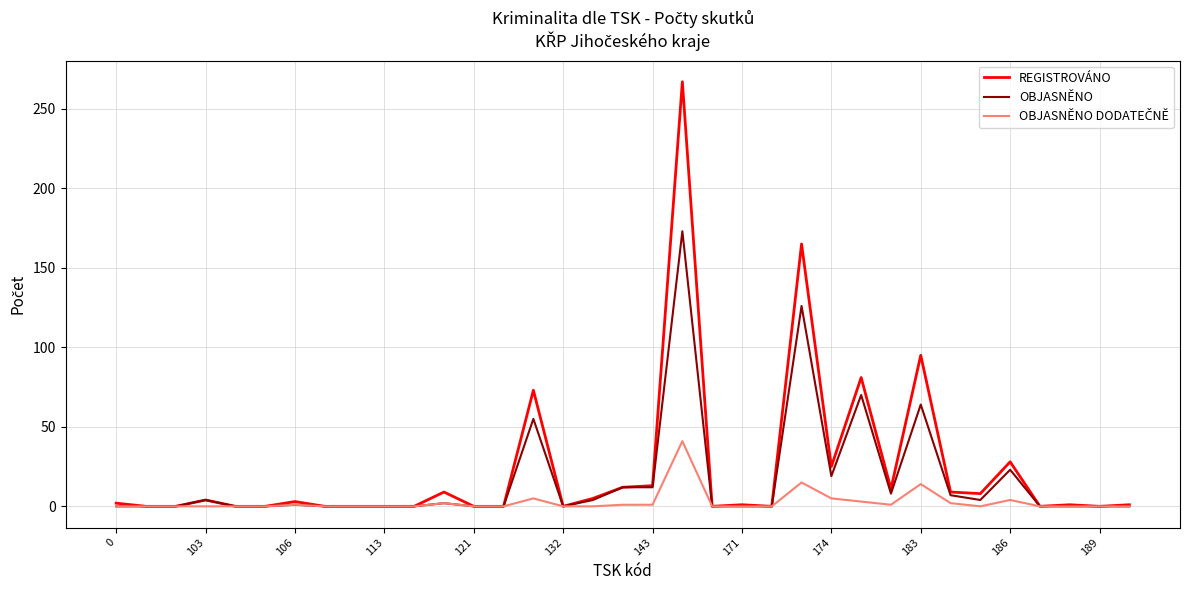

What is the maximum value shown in the chart?

267